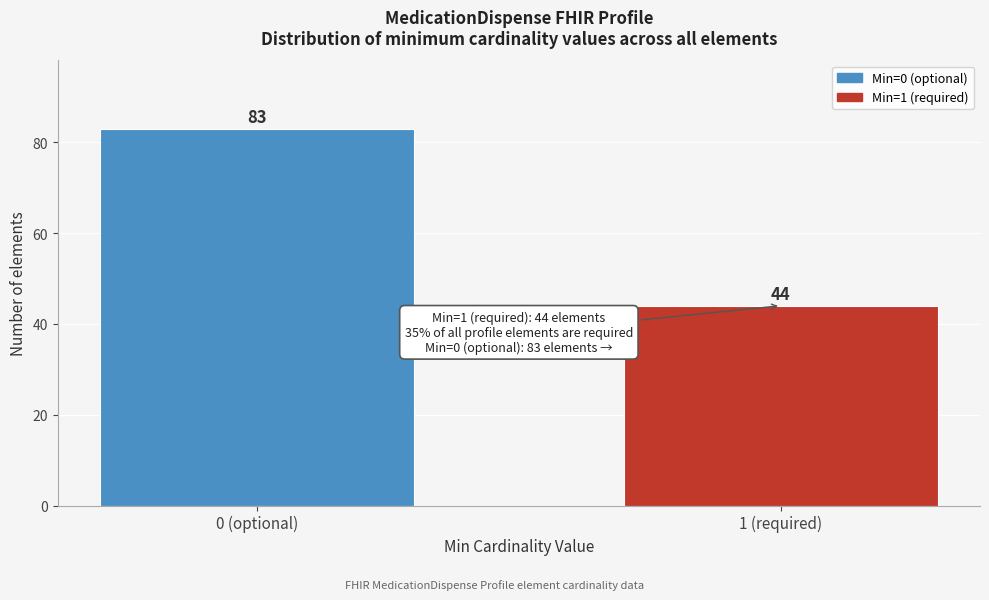

Reading left to right, list all the values displayed in this chart.

83	44